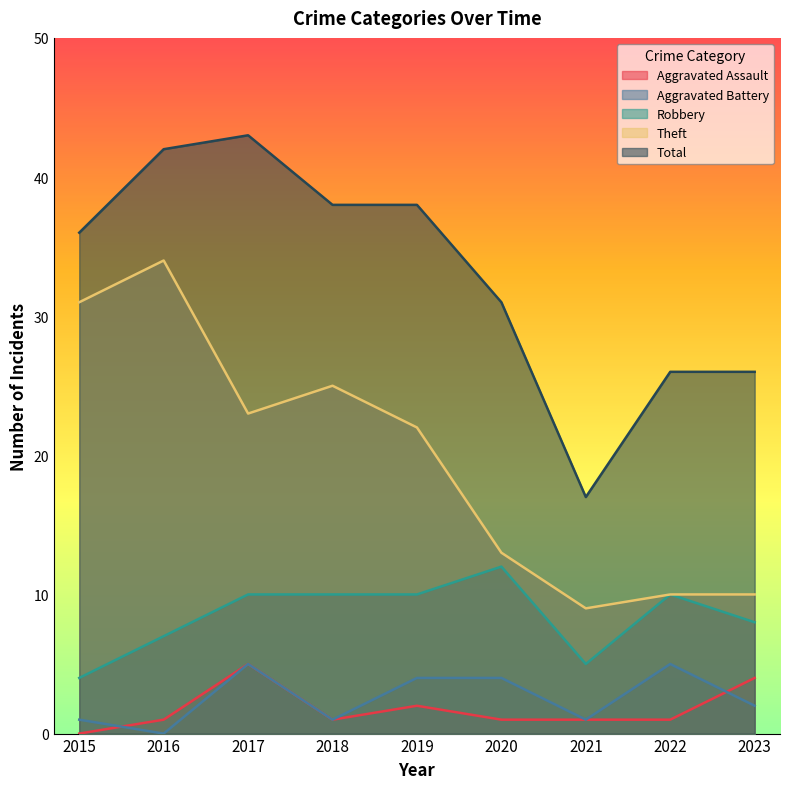

At which category does Aggravated Battery reach its first local valley?

2016